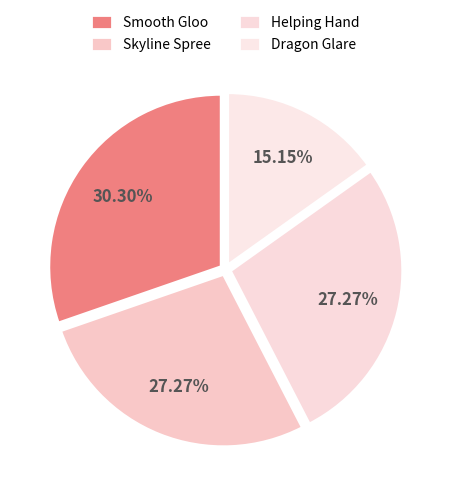

Do Smooth Gloo and Helping Hand together represent more than half of the pie?

Yes